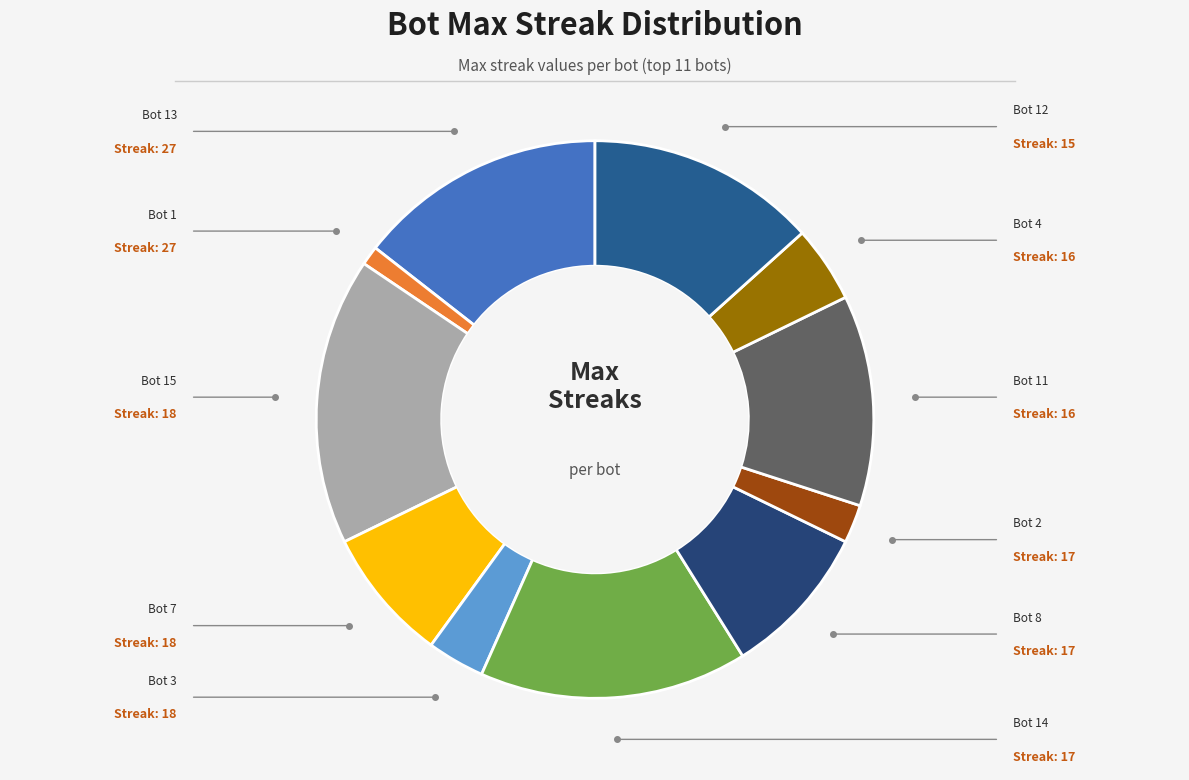

How many segments does this pie chart have?

11